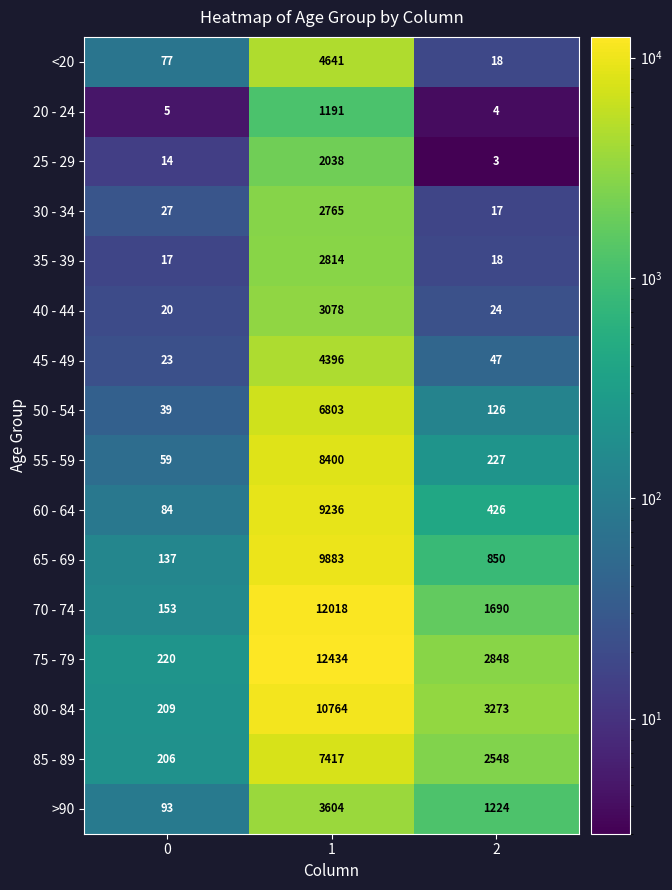

What is the approximate value of 45 - 49 at 0, to the nearest 10?

20